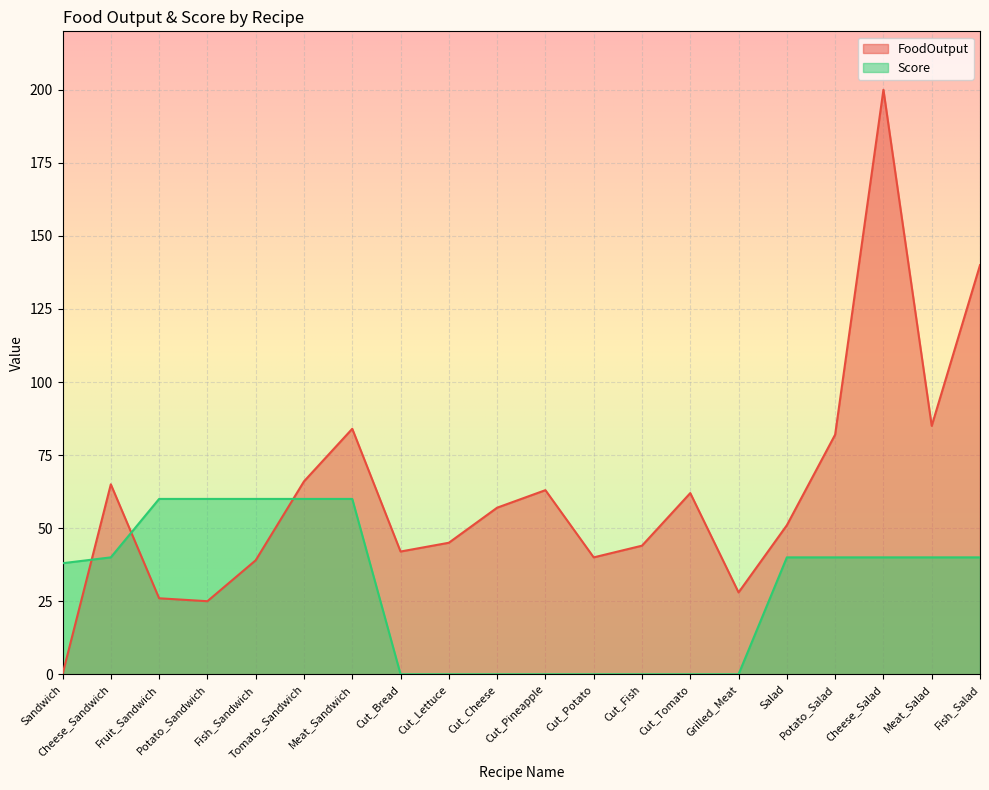

What position from the right is Cut_Potato?

9